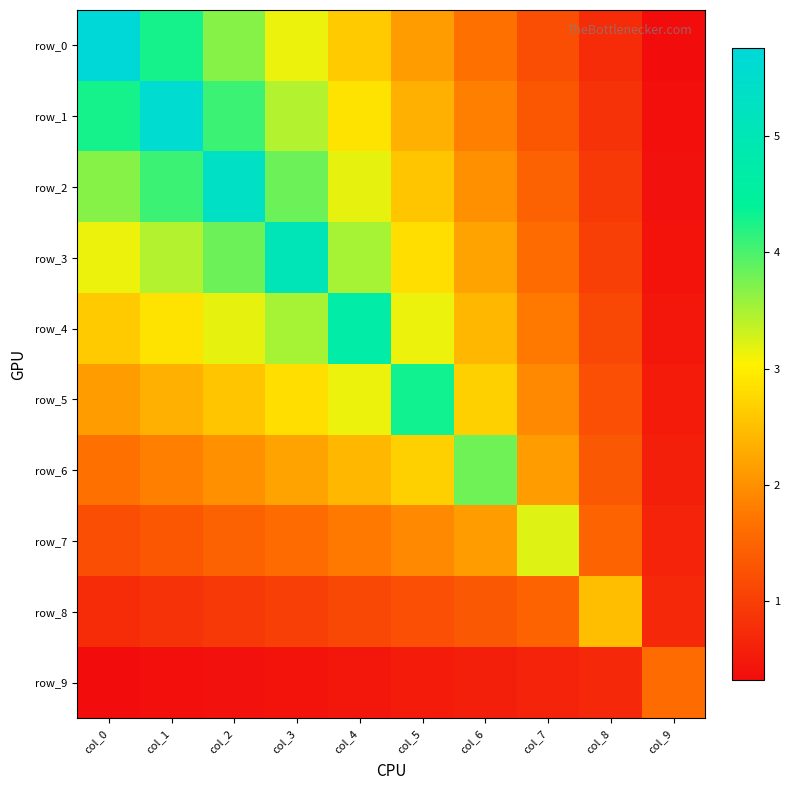

Reading right to left, list all the values displayed in this chart.

row_0: col_9=0.3	col_8=0.8	col_7=1.2	col_6=1.7	col_5=2.1	col_4=2.6	col_3=3.1	col_2=3.7	col_1=4.3	col_0=5.8
row_1: col_9=0.4	col_8=0.8	col_7=1.3	col_6=1.8	col_5=2.3	col_4=2.9	col_3=3.5	col_2=4.1	col_1=5.6	col_0=4.3
row_2: col_9=0.4	col_8=0.9	col_7=1.5	col_6=2.0	col_5=2.6	col_4=3.2	col_3=3.8	col_2=5.3	col_1=4.1	col_0=3.7
row_3: col_9=0.4	col_8=1.0	col_7=1.6	col_6=2.2	col_5=2.8	col_4=3.5	col_3=5.1	col_2=3.8	col_1=3.5	col_0=3.1
row_4: col_9=0.5	col_8=1.1	col_7=1.8	col_6=2.4	col_5=3.1	col_4=4.7	col_3=3.5	col_2=3.2	col_1=2.9	col_0=2.6
row_5: col_9=0.5	col_8=1.2	col_7=1.9	col_6=2.7	col_5=4.3	col_4=3.1	col_3=2.8	col_2=2.6	col_1=2.3	col_0=2.1
row_6: col_9=0.6	col_8=1.3	col_7=2.1	col_6=3.8	col_5=2.7	col_4=2.4	col_3=2.2	col_2=2.0	col_1=1.8	col_0=1.7
row_7: col_9=0.6	col_8=1.5	col_7=3.2	col_6=2.1	col_5=1.9	col_4=1.8	col_3=1.6	col_2=1.5	col_1=1.3	col_0=1.2
row_8: col_9=0.7	col_8=2.5	col_7=1.5	col_6=1.3	col_5=1.2	col_4=1.1	col_3=1.0	col_2=0.9	col_1=0.8	col_0=0.8
row_9: col_9=1.6	col_8=0.7	col_7=0.6	col_6=0.6	col_5=0.5	col_4=0.5	col_3=0.4	col_2=0.4	col_1=0.4	col_0=0.3